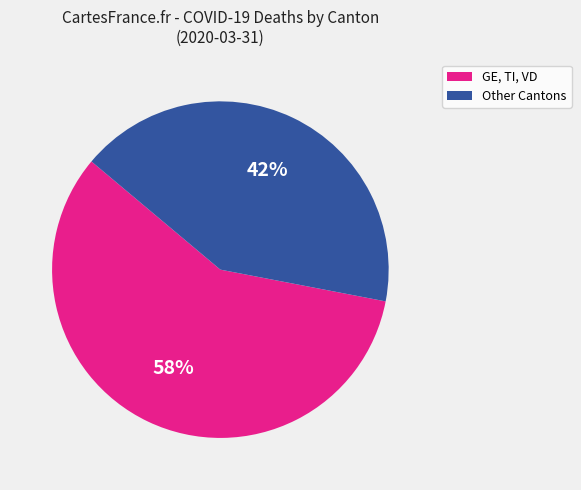

To the nearest percent, what is the average slice percentage?

50%